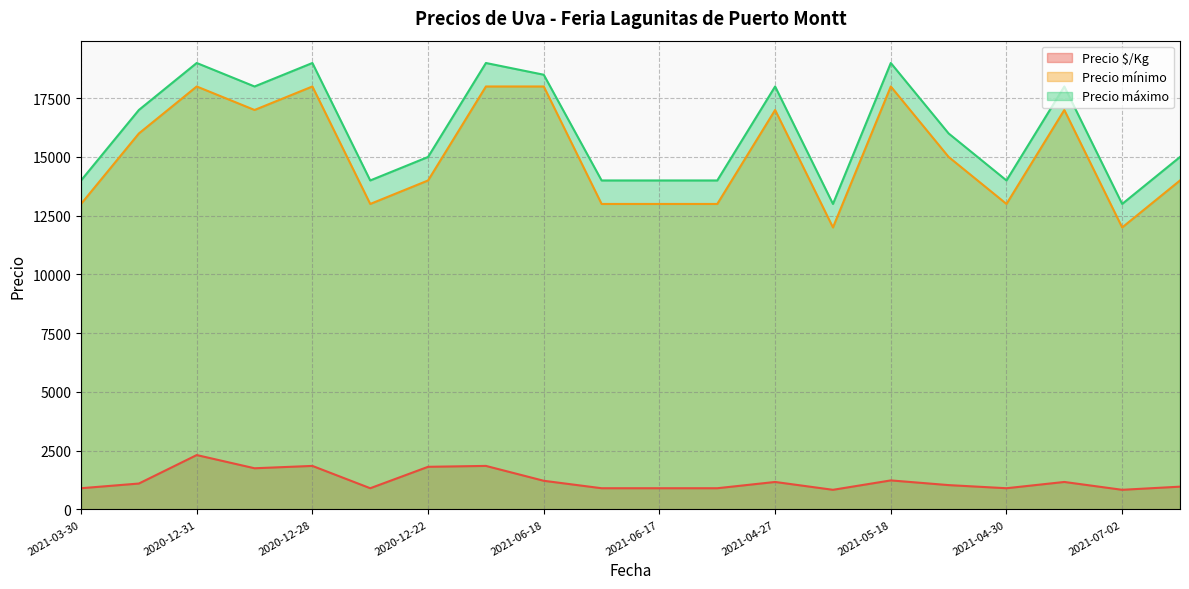

Rank the series at 2021-02-26 from lowest to highest value.

Precio $/Kg, Precio mínimo, Precio máximo